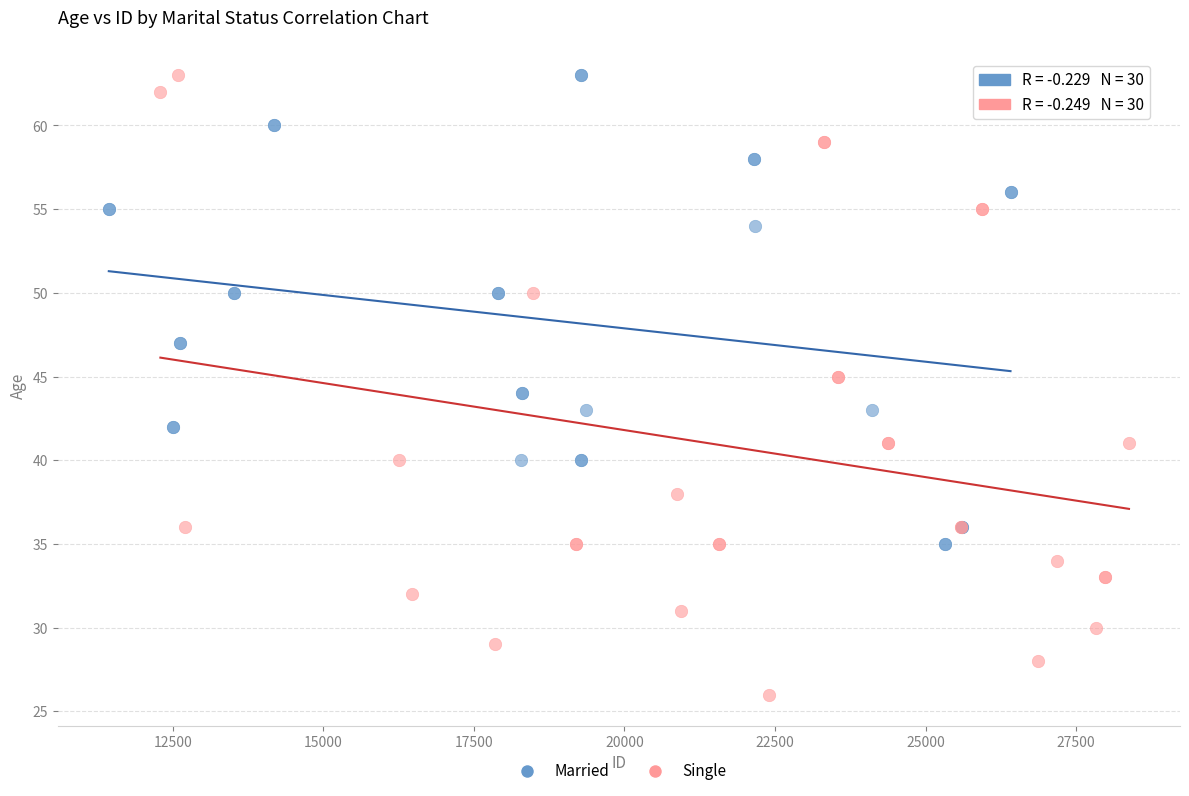

Which series reaches the minimum Y coordinate?

Single